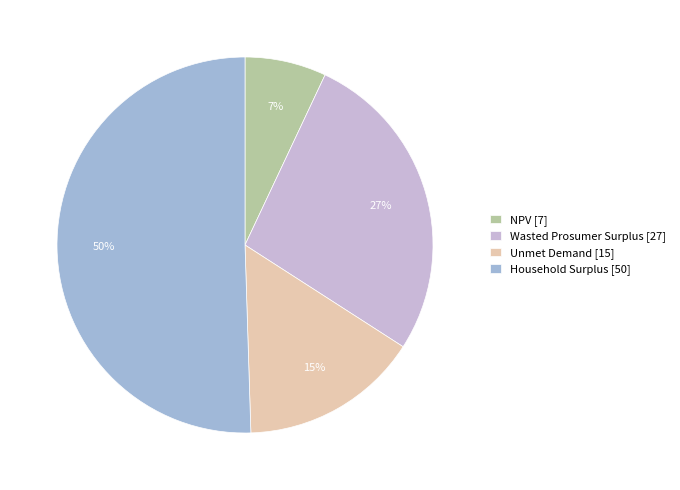

Count the number of slices in the pie.

4